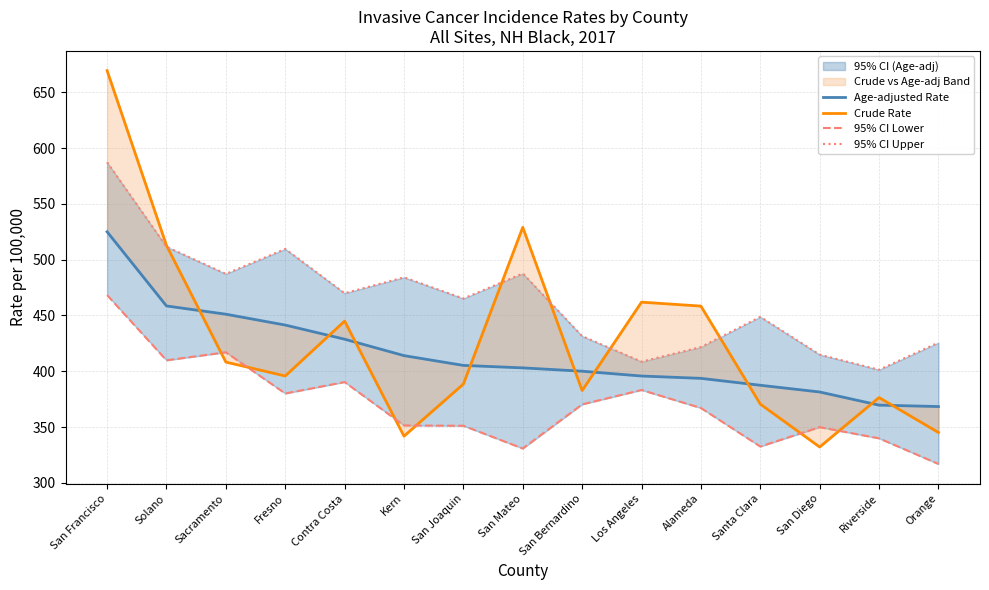

True or false: 95% CI Lower and Age-adjusted Rate cross at least once.

False